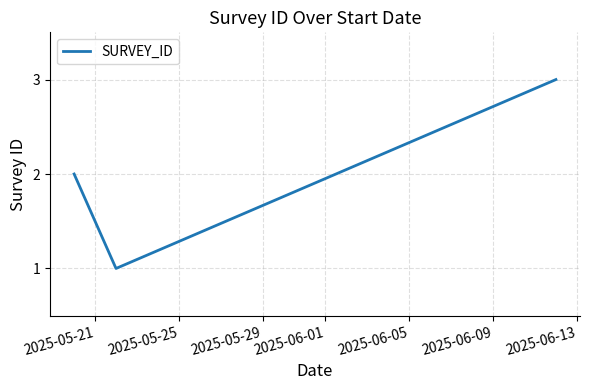

What is the sum of all values?

6